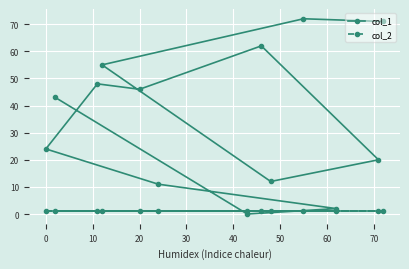

Which series has the widest spread of values?

col_1